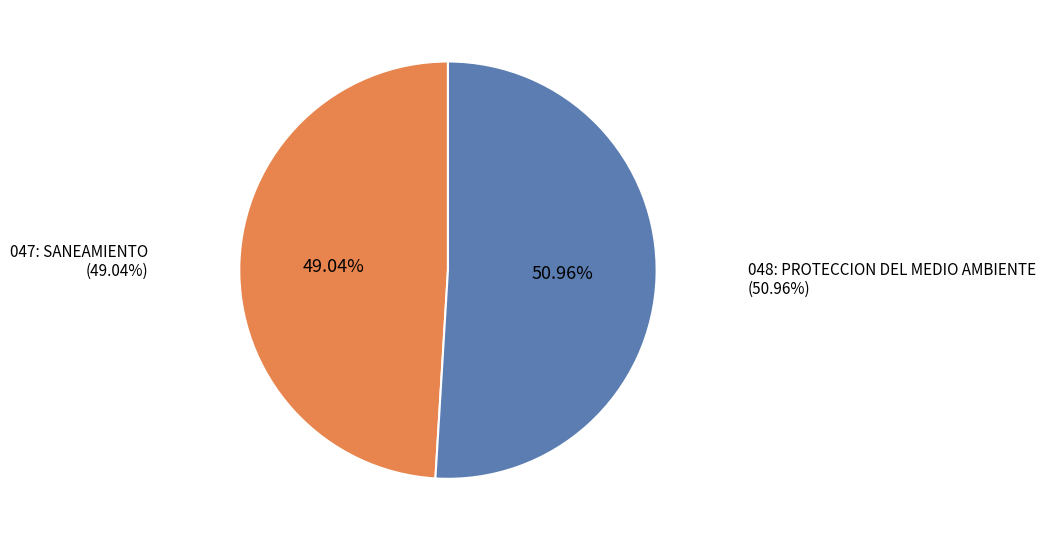

What is the ratio of the value at 048: PROTECCION DEL MEDIO AMBIENTE to the value at 047: SANEAMIENTO?

1.0